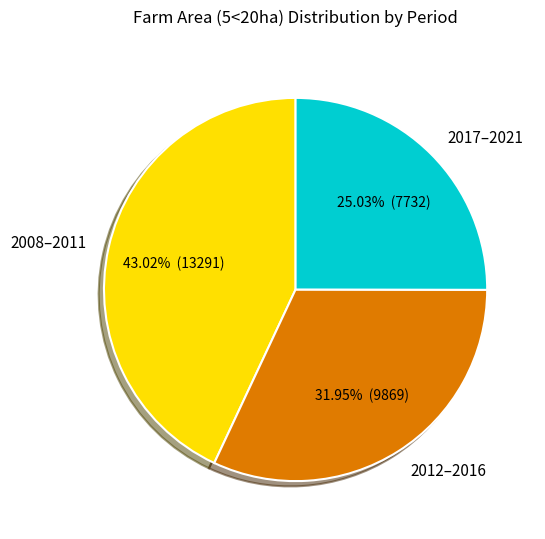

Do 2012–2016 and 2008–2011 together represent more than half of the pie?

Yes